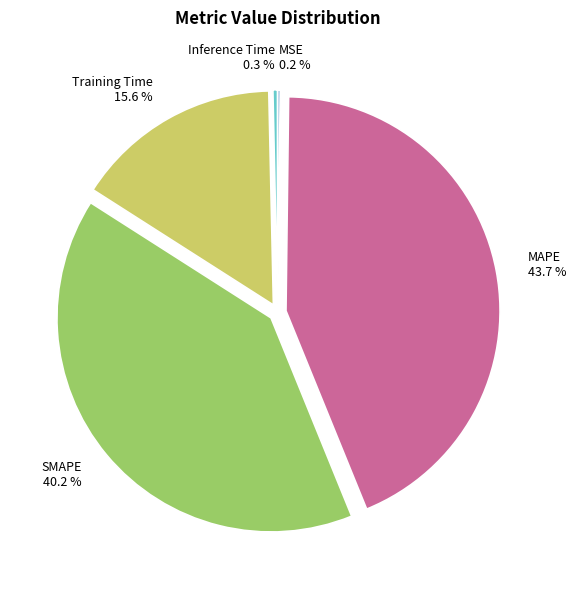

Combined, do MAPE and Inference Time account for over 50%?

No